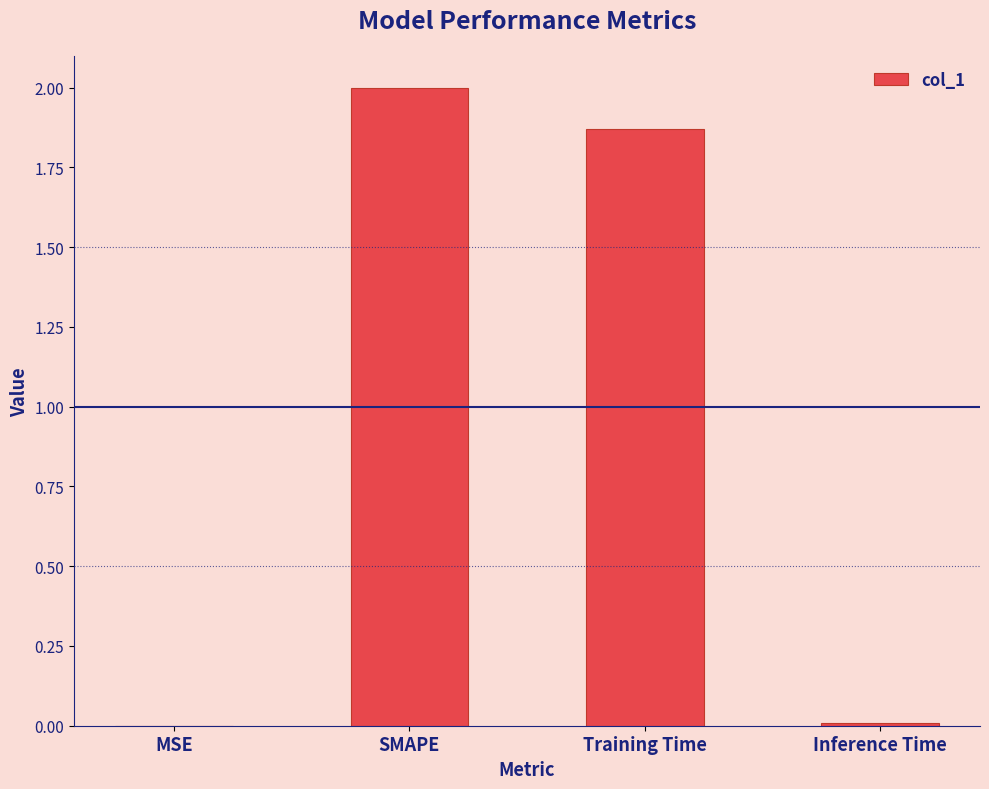

Which label corresponds to the largest value in the chart?

SMAPE